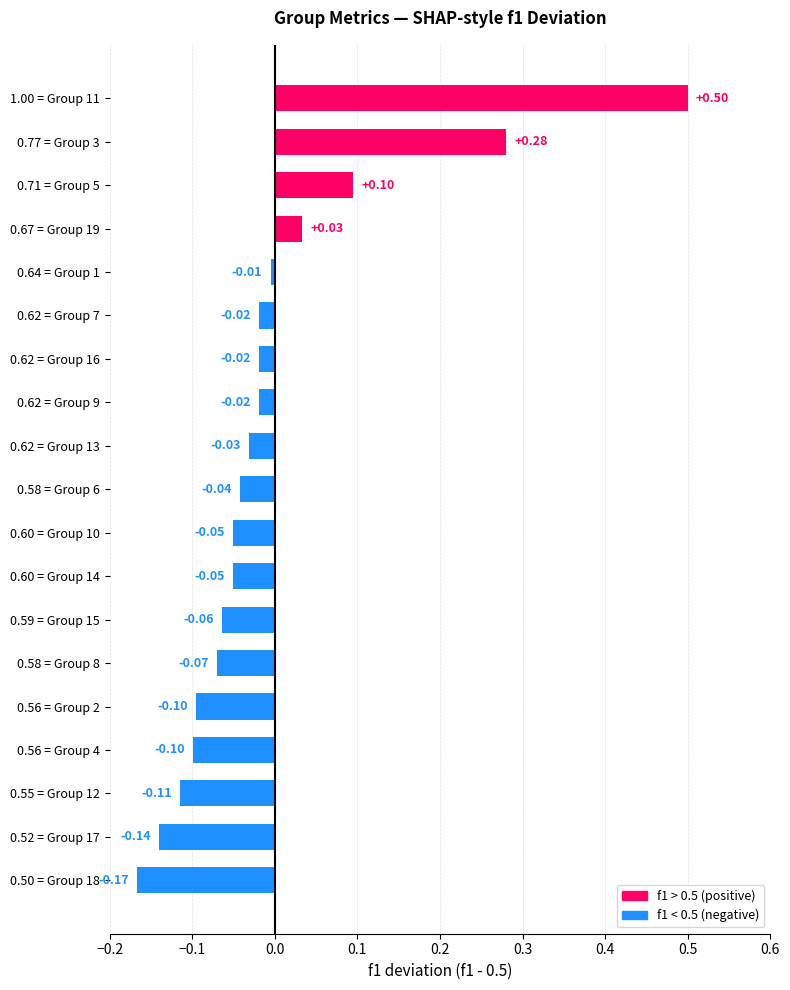

Which has a higher value, 0.50 = Group 18 or 0.60 = Group 10?

0.60 = Group 10